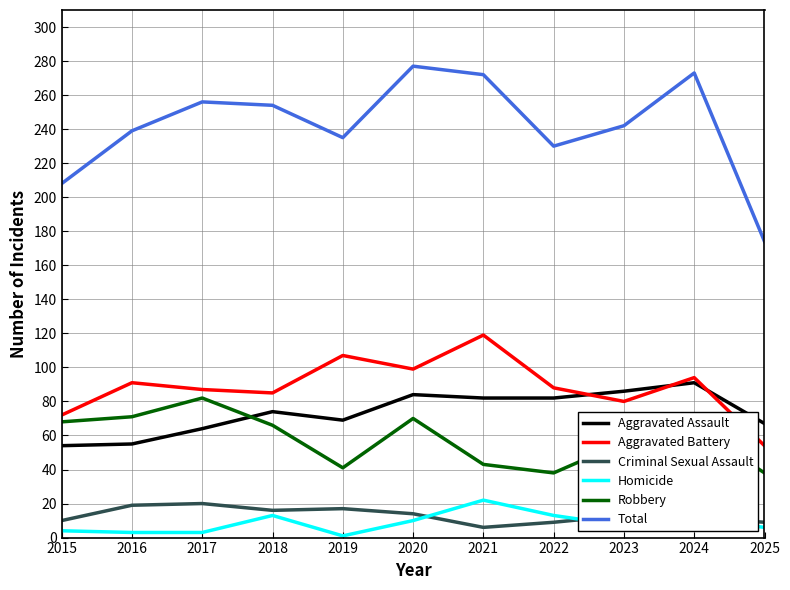

At which label does Aggravated Battery reach its peak?

2021